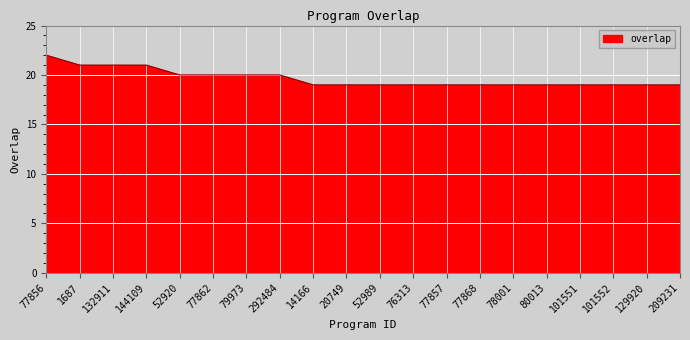

Read the value at 101551.

19